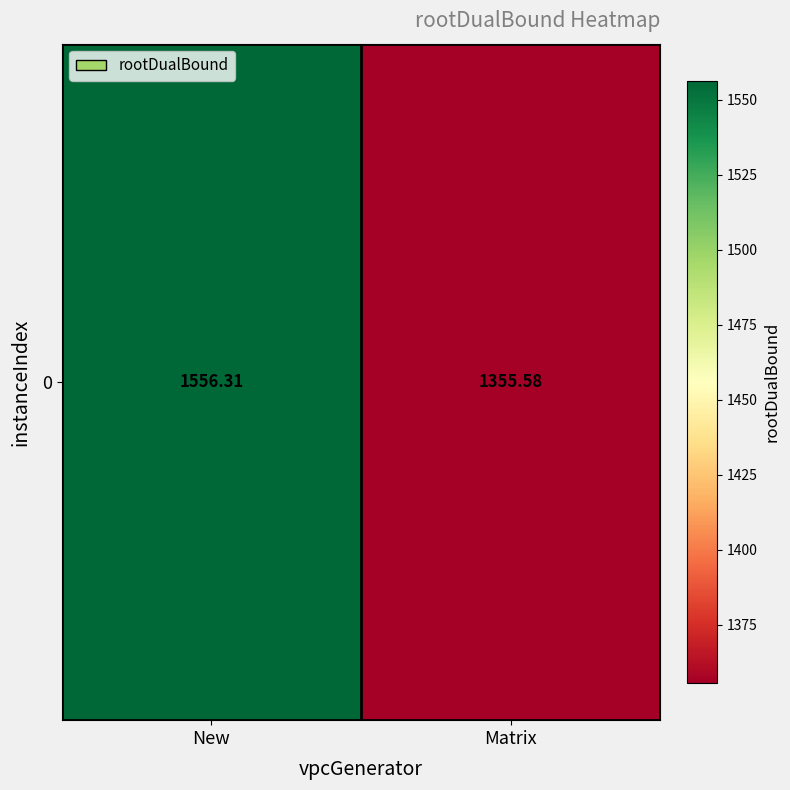

Which has a higher value, New or Matrix?

New